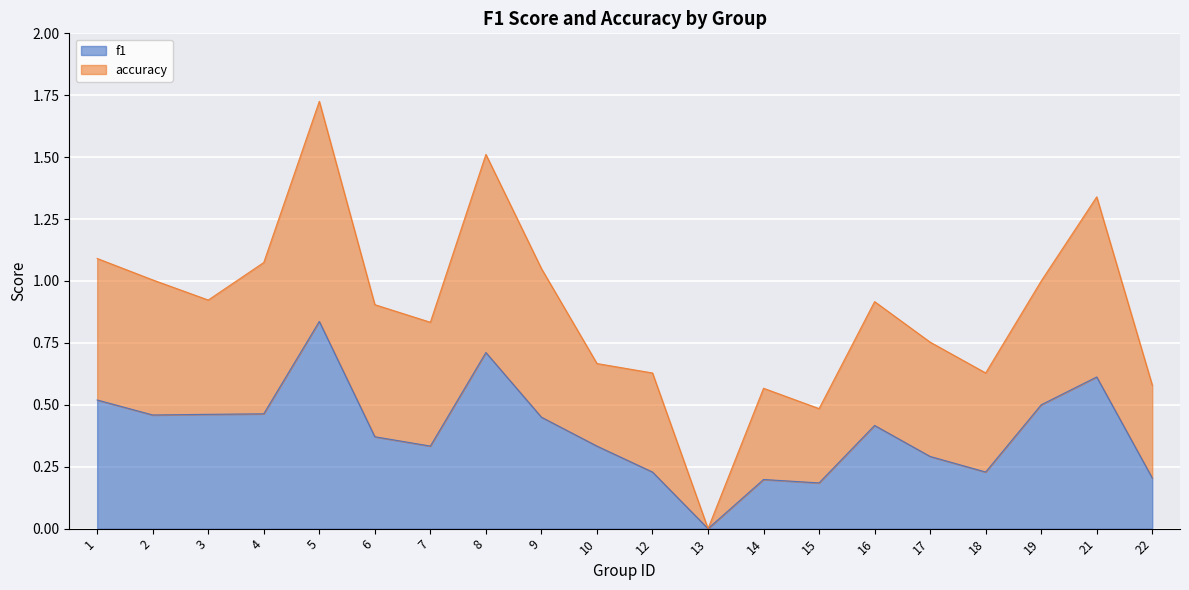

The f1 series shows 0.7 at 8. True or false?

True